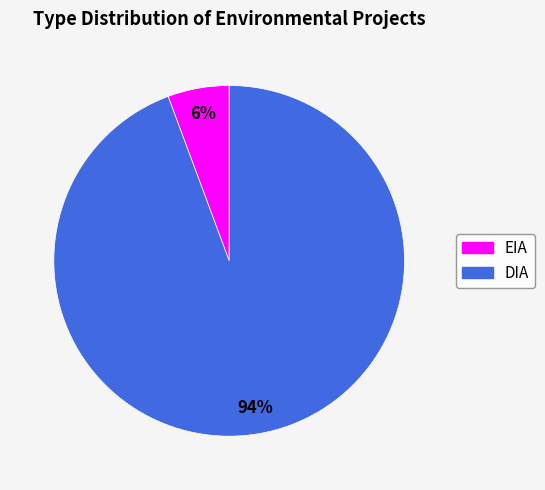

Which has a higher value, DIA or EIA?

DIA